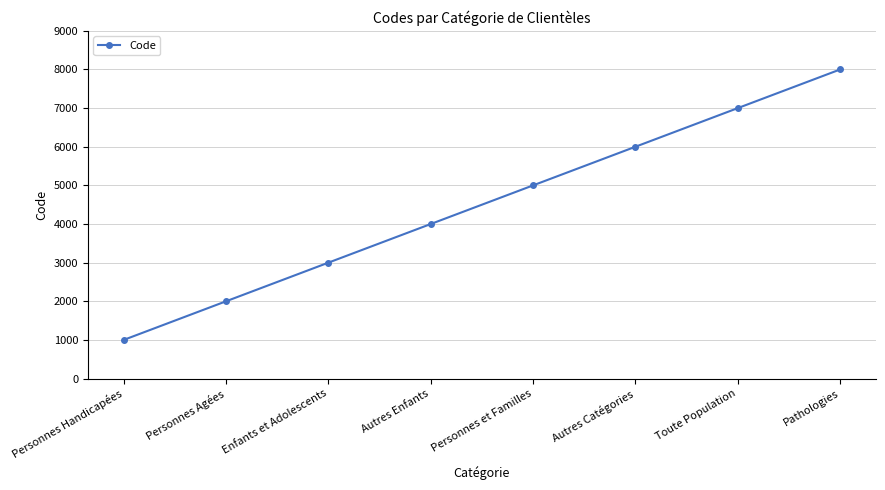

What is the change in value from Personnes Handicapées to Personnes et Familles?

+4000